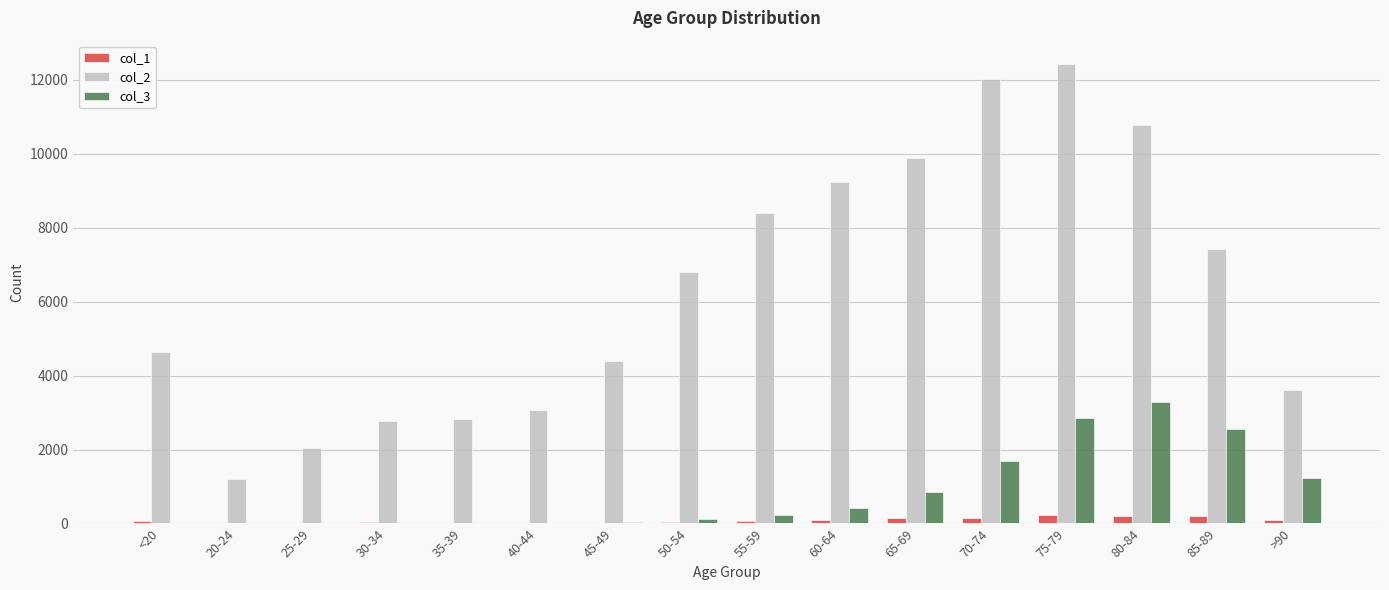

The value of col_2 at 60-64 is 9236. True or false?

True